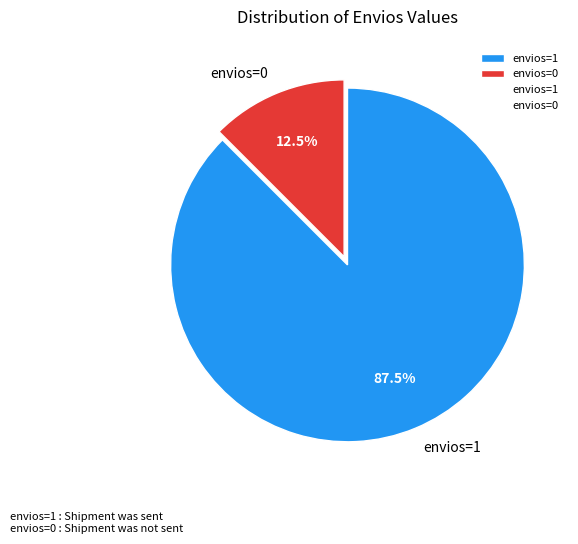

Does envios=0 account for over 50% of the chart?

No